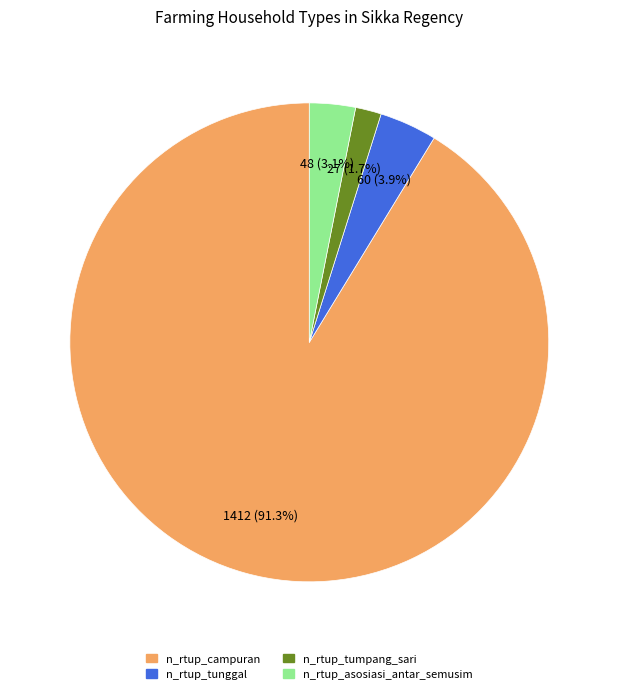

Which category accounts for the majority?

n_rtup_campuran